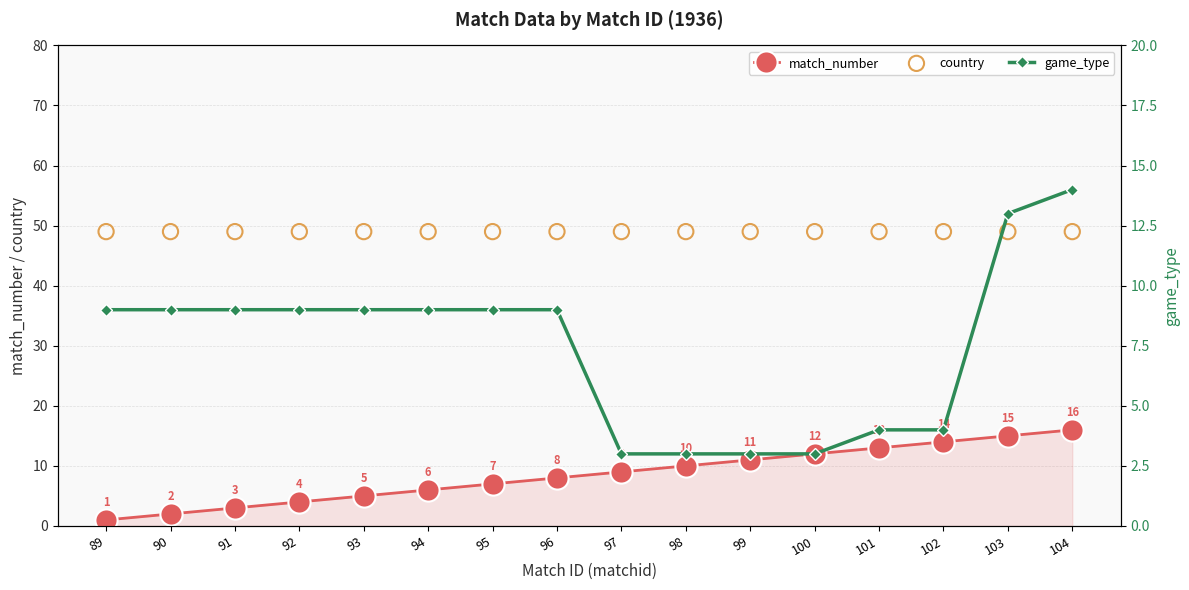

Which series contains the highest Y value?

country